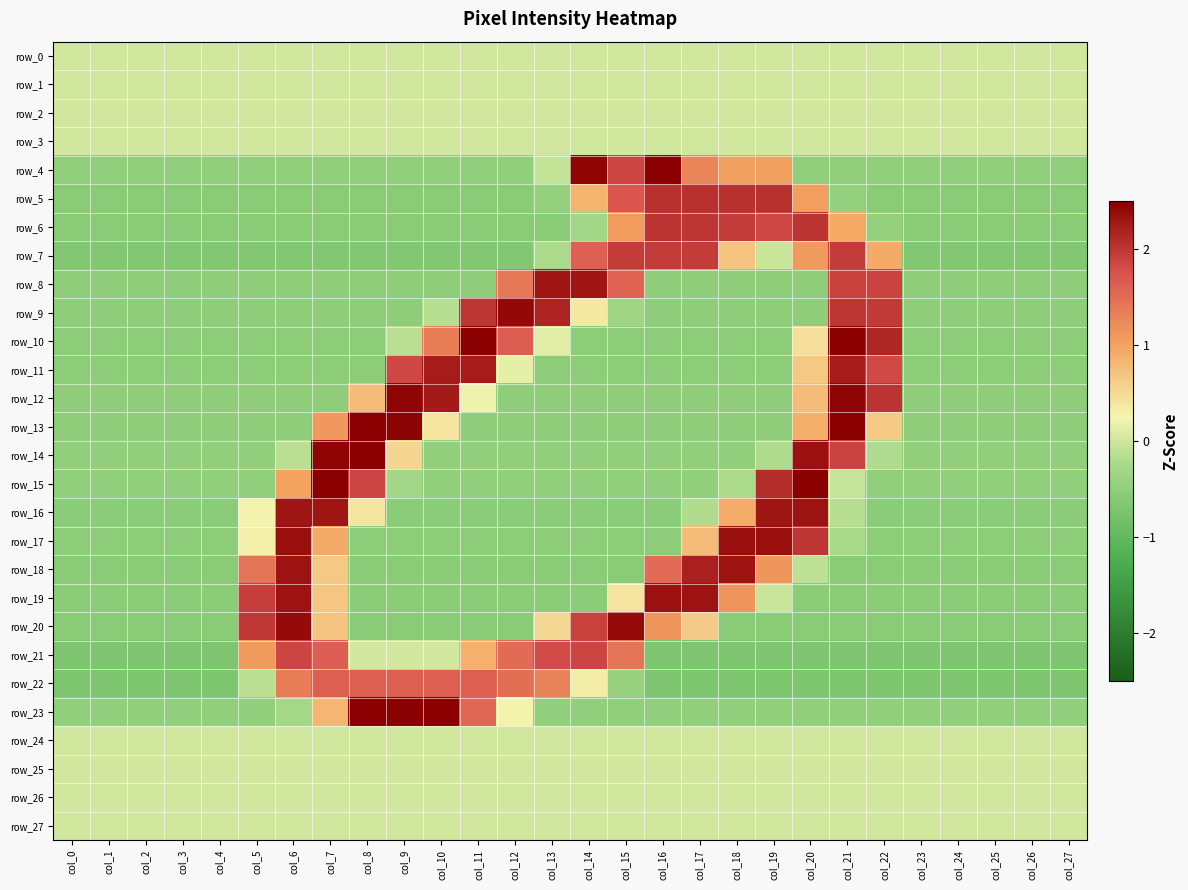

At how many categories does at least one series exceed 2?

17